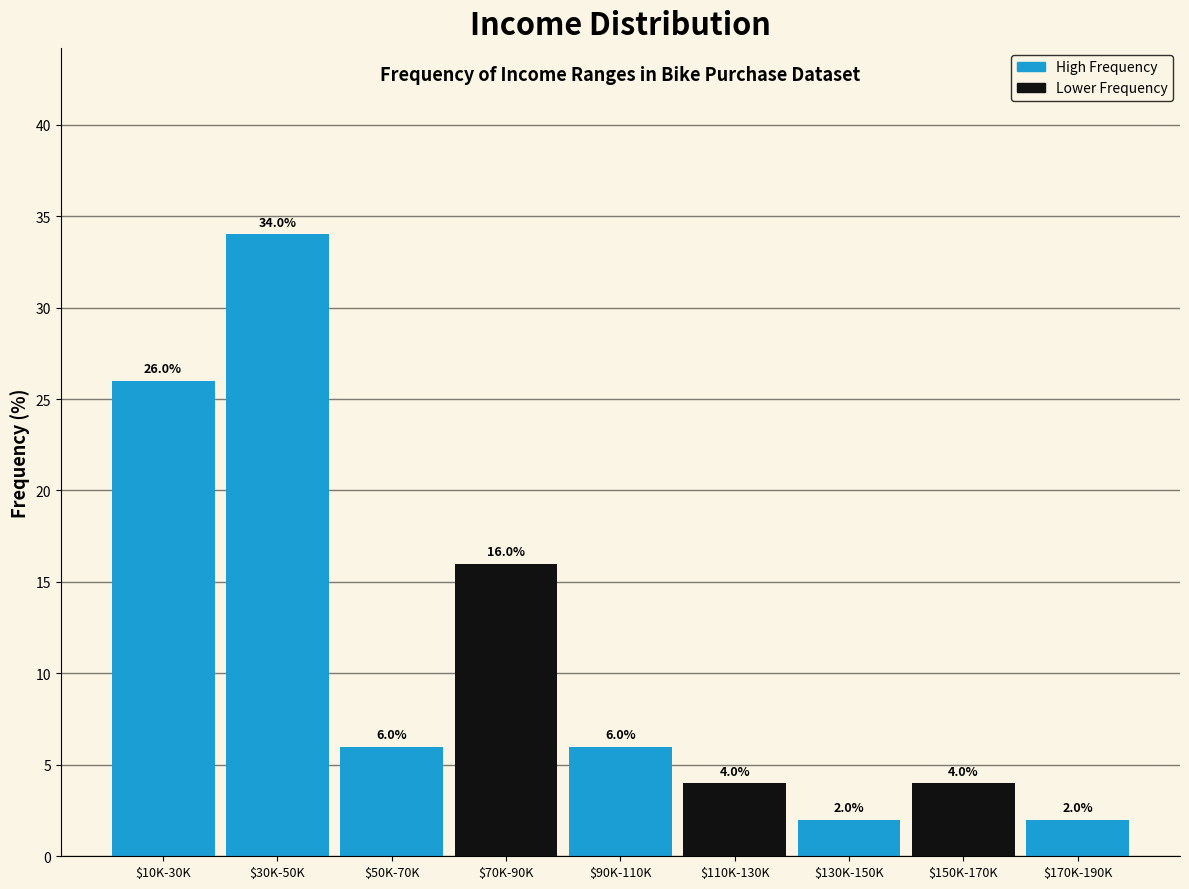

Reading left to right, transcribe all the data shown in this chart.

26	34	6	16	6	4	2	4	2